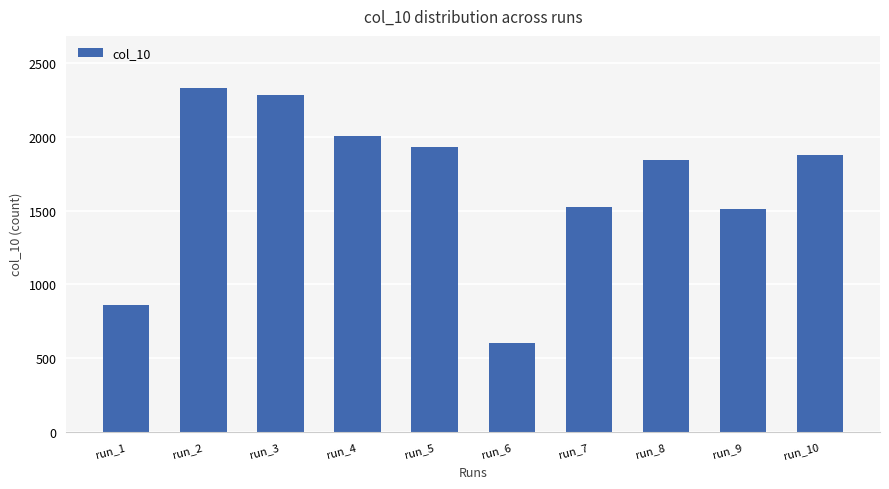

Is it true that the value at run_8 is 1843?

True